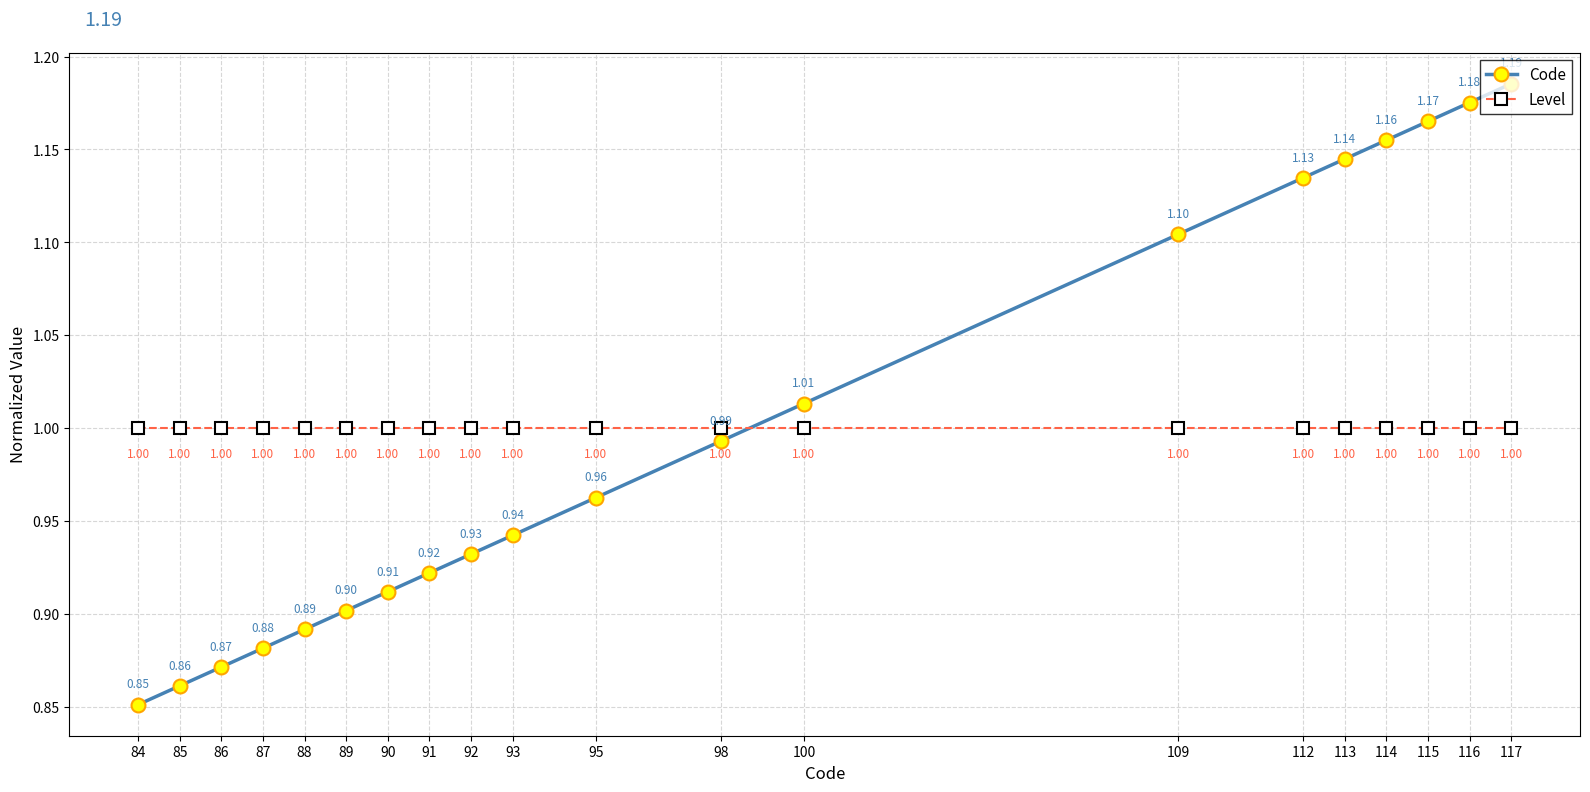

True or false: Level has more than 2 interior local peaks.

False